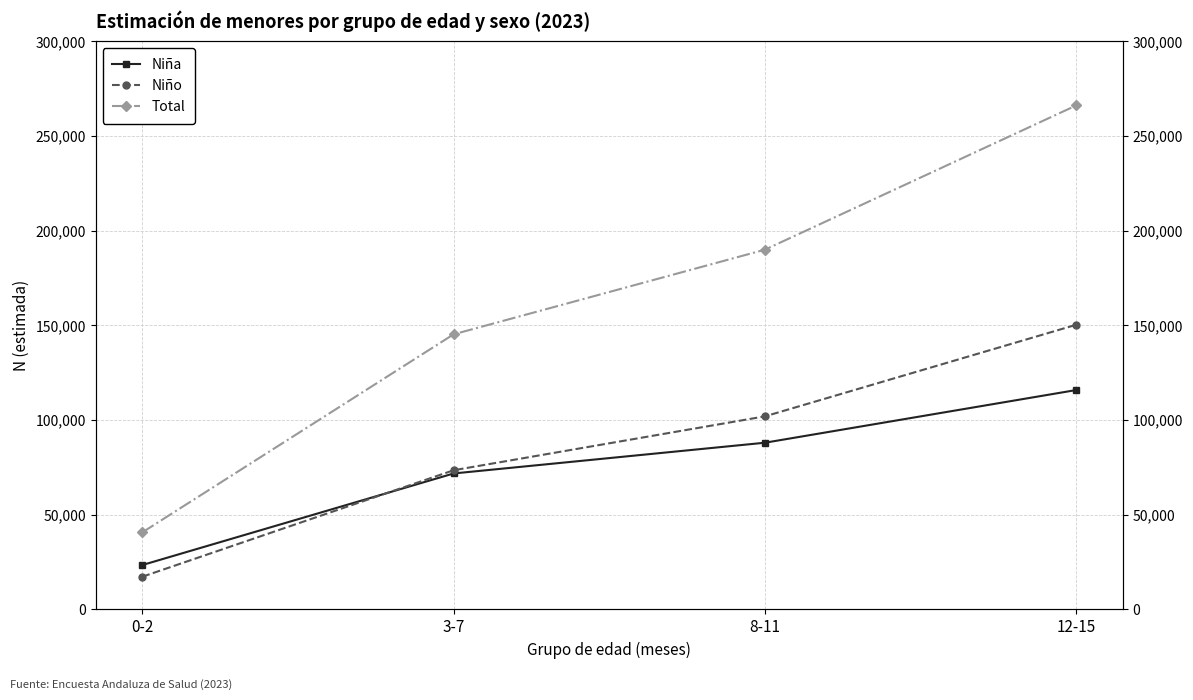

Where is Niño nearest to the value 83806?

3-7